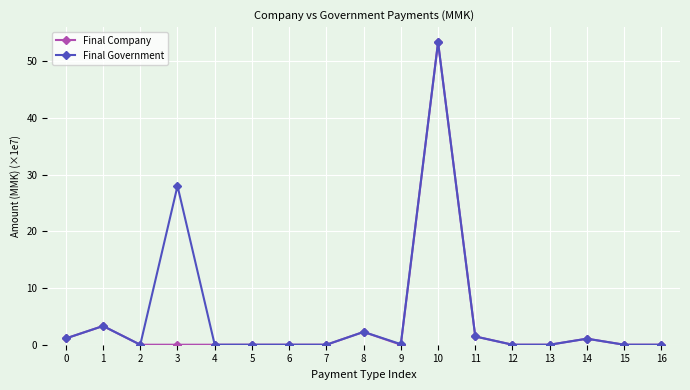

At which label is Final Government closest to 26?

3